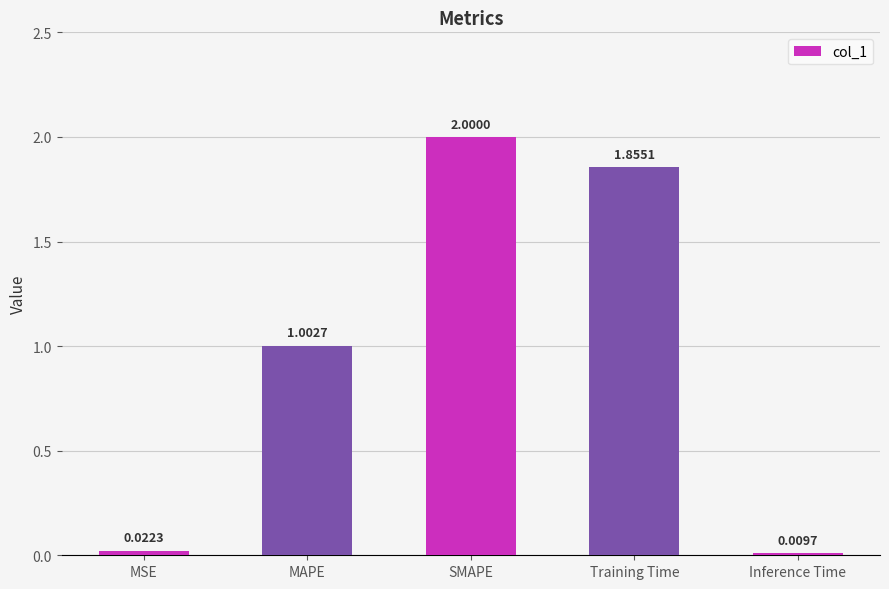

Does the chart contain stacked bars?

No